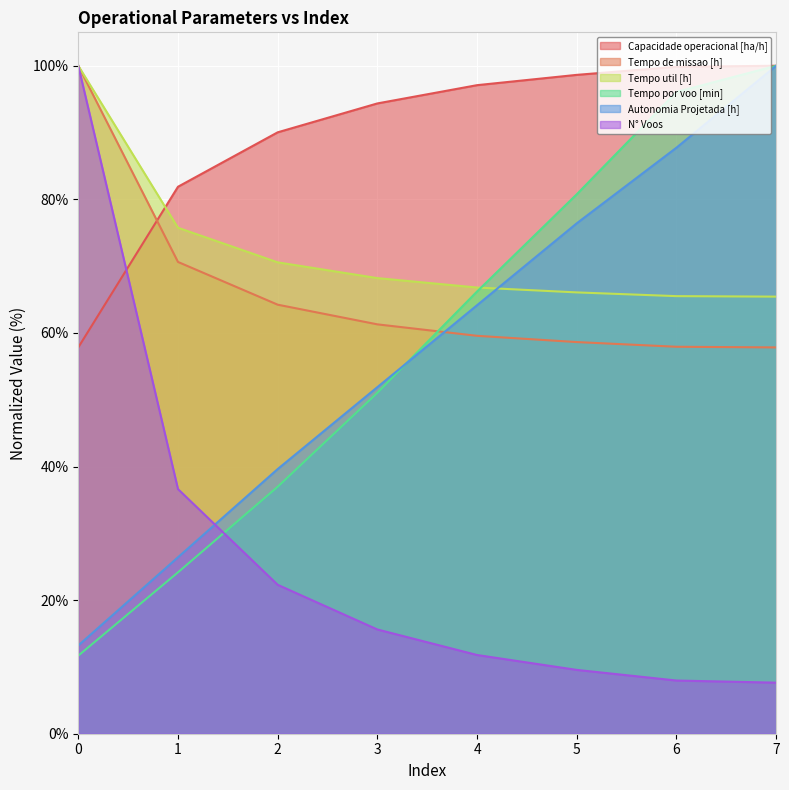

Reading right to left, transcribe all the data shown in this chart.

Capacidade operacional [ha/h]: 7=100.0	6=99.8	5=98.6	4=97.1	3=94.4	2=90.0	1=81.9	0=57.8
Tempo de missao [h]: 7=57.8	6=57.9	5=58.6	4=59.6	3=61.3	2=64.2	1=70.6	0=100.0
Tempo util [h]: 7=65.4	6=65.5	5=66.1	4=66.8	3=68.2	2=70.6	1=75.7	0=100.0
Tempo por voo [min]: 7=100.0	6=96.1	5=80.8	4=66.2	3=51.0	2=37.0	1=24.2	0=11.7
Autonomia Projetada [h]: 7=100.0	6=87.7	5=76.4	4=64.2	3=51.9	2=39.6	1=26.4	0=13.2
N° Voos: 7=7.6	6=8.0	5=9.6	4=11.8	3=15.6	2=22.3	1=36.6	0=100.0